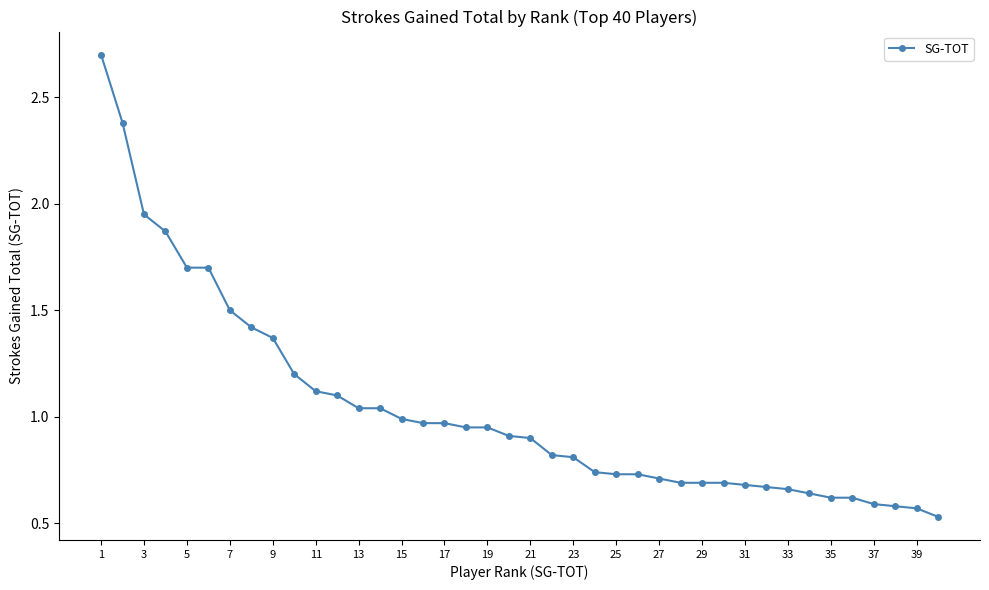

What is the greatest value displayed?

2.7